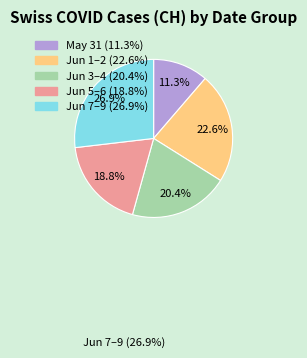

Is there any slice that represents more than half of the pie?

No